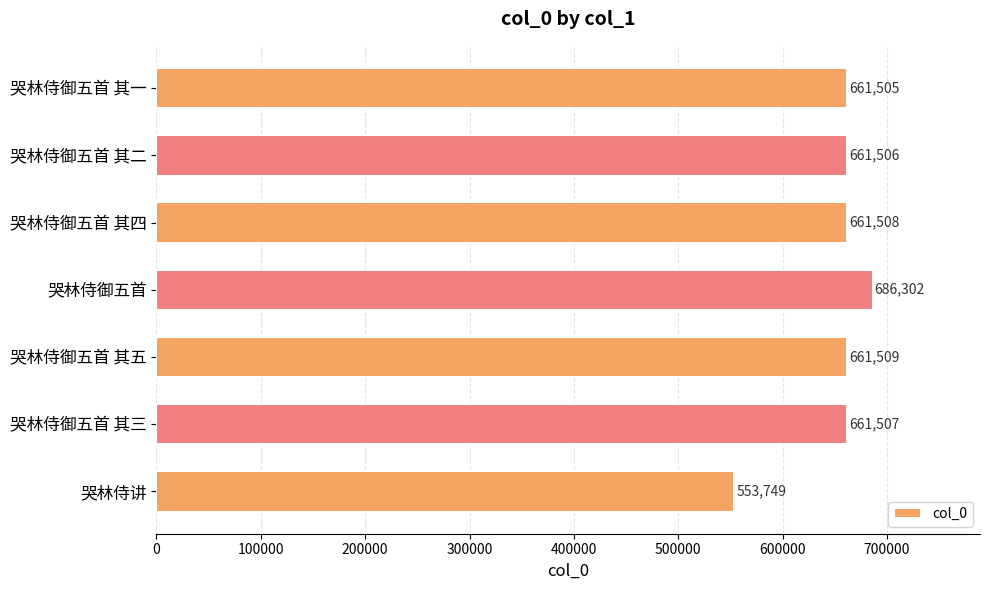

What is the difference between the maximum and minimum values?

132553